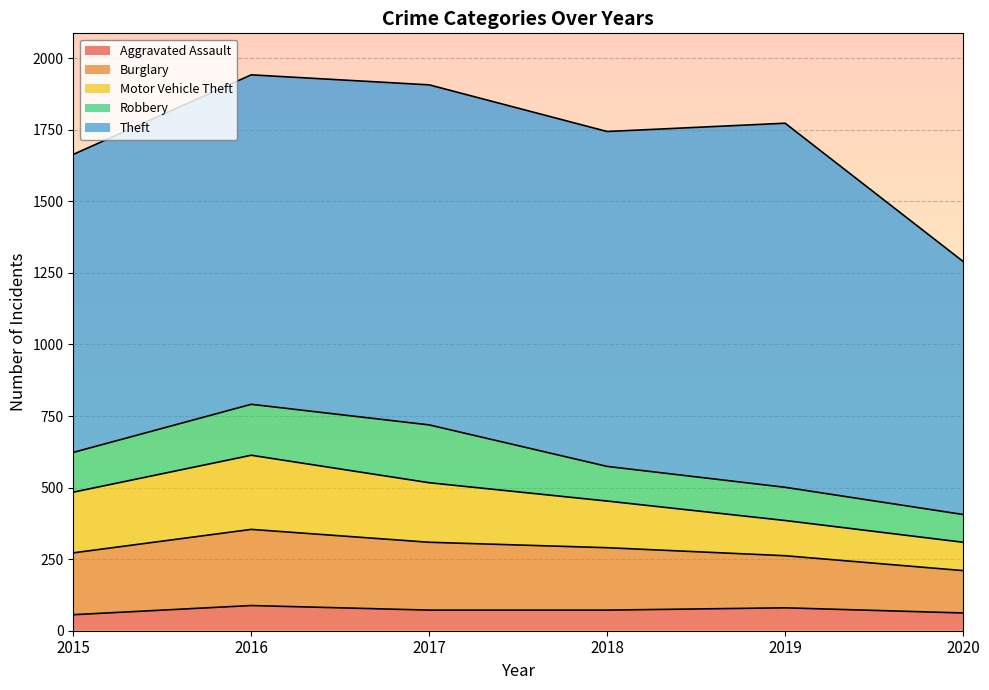

What value does the Robbery series have at 2017?

202